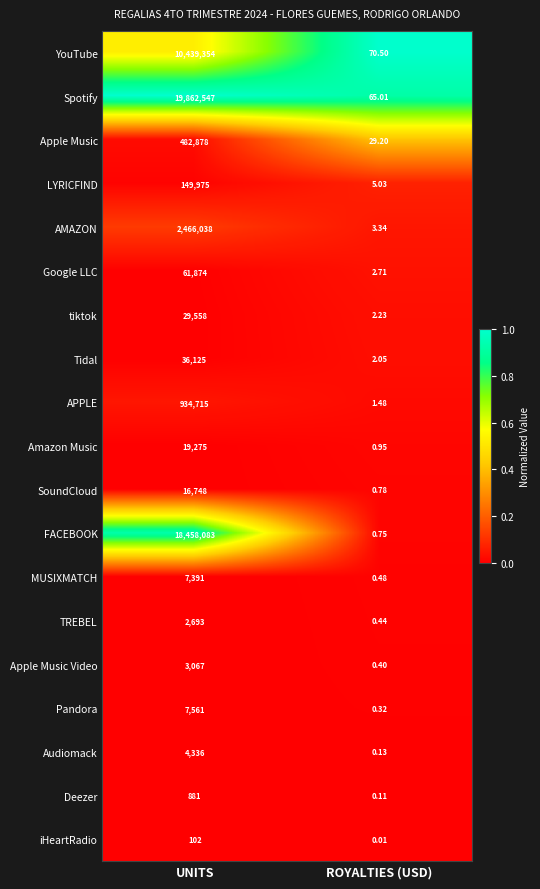

At which label does Amazon Music reach its peak?

UNITS